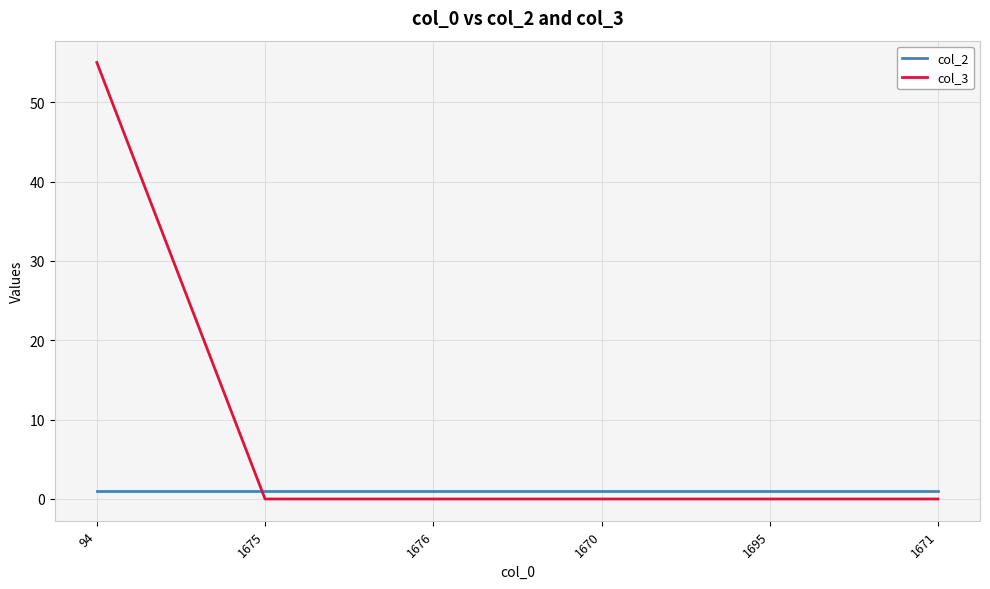

The value of col_2 at 1675 is 1. True or false?

True